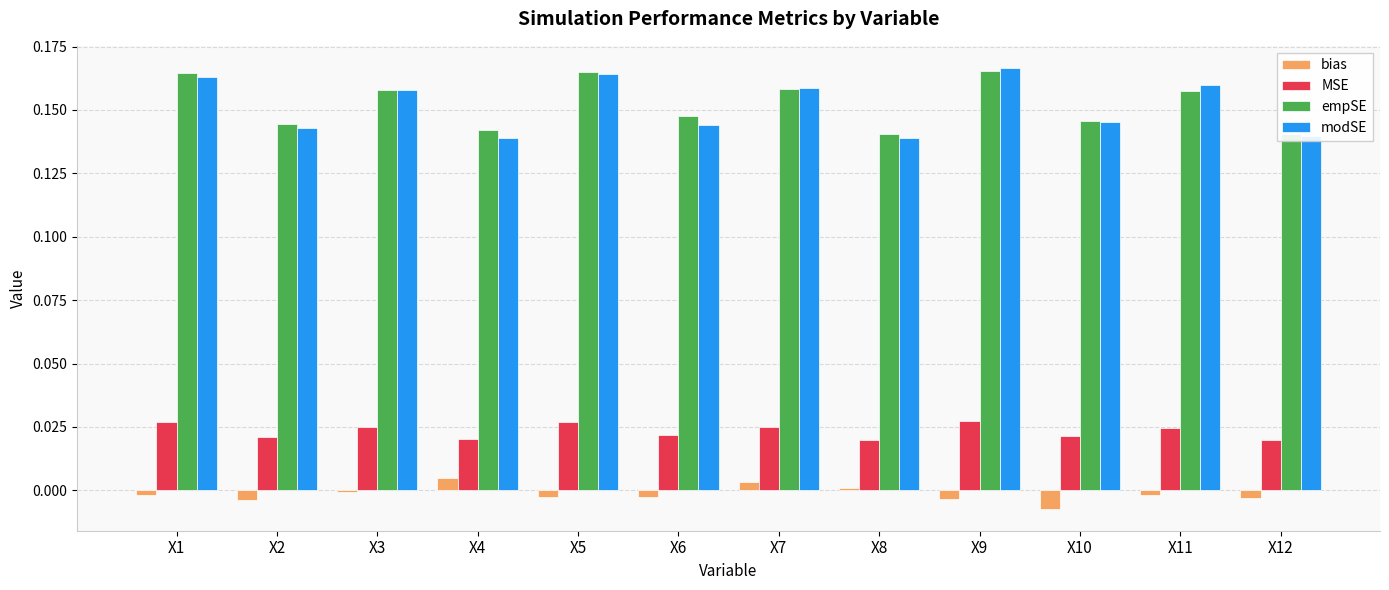

True or false: MSE has a value of 0.0 at X10.

False